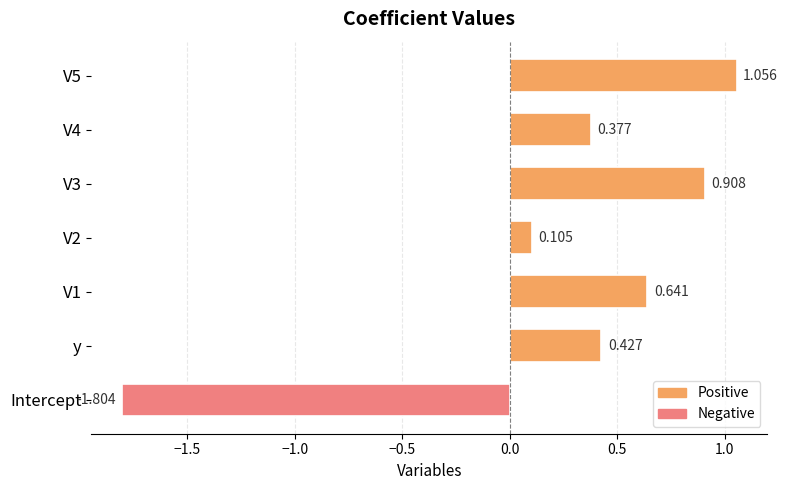

List the labels in order of value, smallest first.

Intercept, V2, V4, y, V1, V3, V5